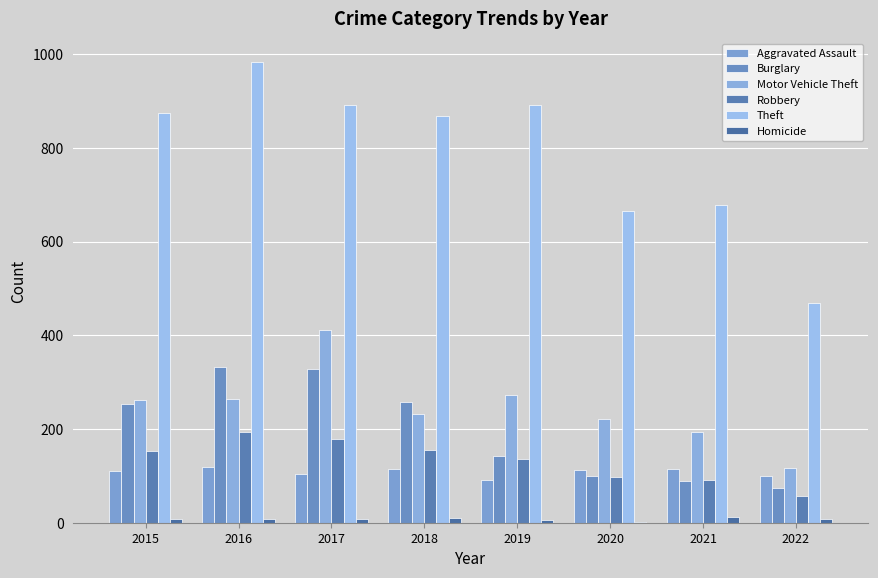

The Theft series shows 678 at 2021. True or false?

True